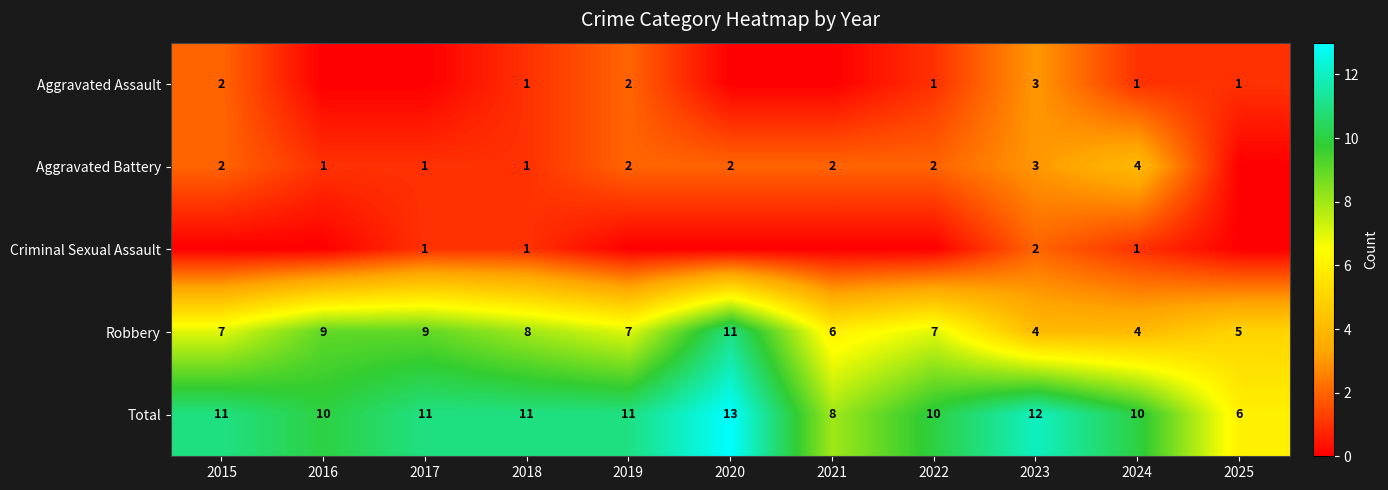

What is the sum of the Aggravated Battery values at 2015 and 2019?

4